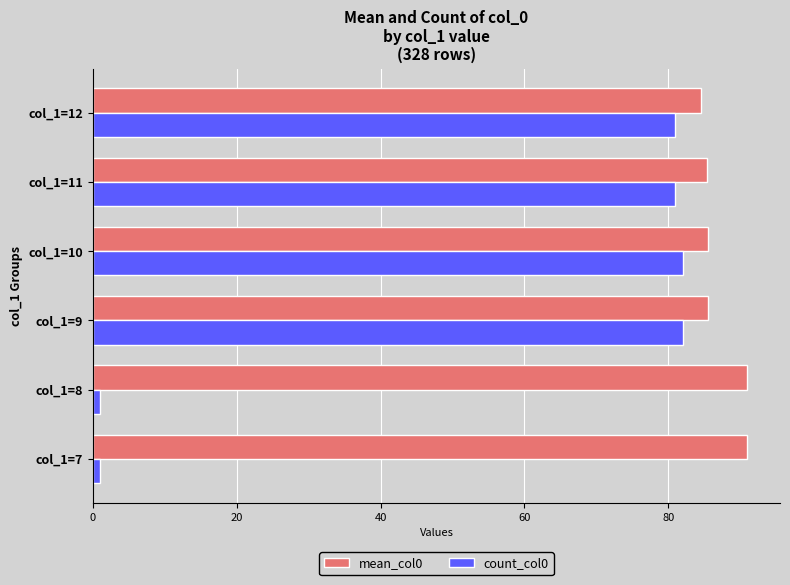

Which series has the largest range (max minus min)?

count_col0